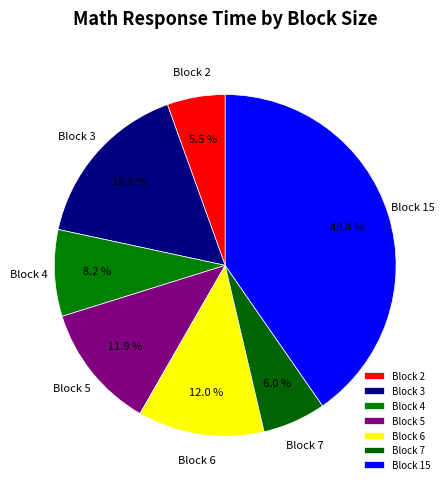

What is the ratio of the value at Block 7 to the value at Block 3?

0.4